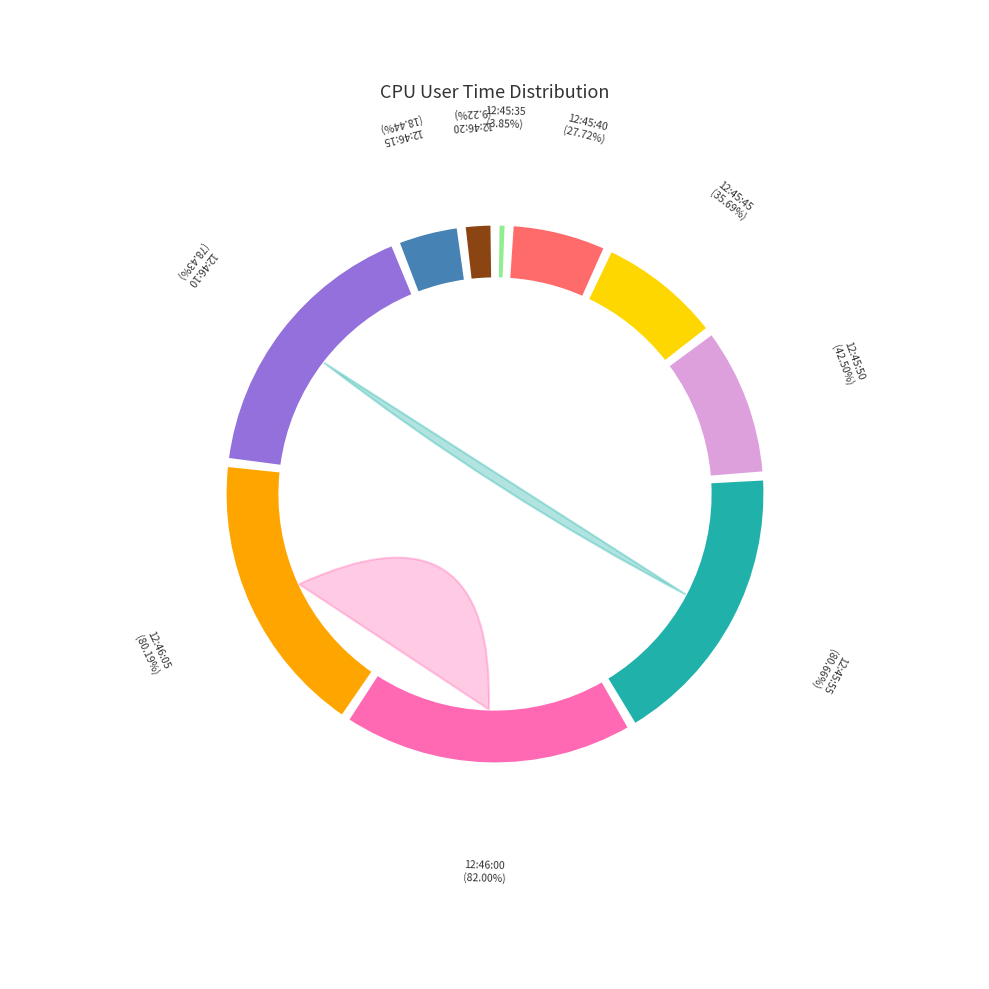

What is the change in value from 12:45:50 to 12:46:05?

+37.7